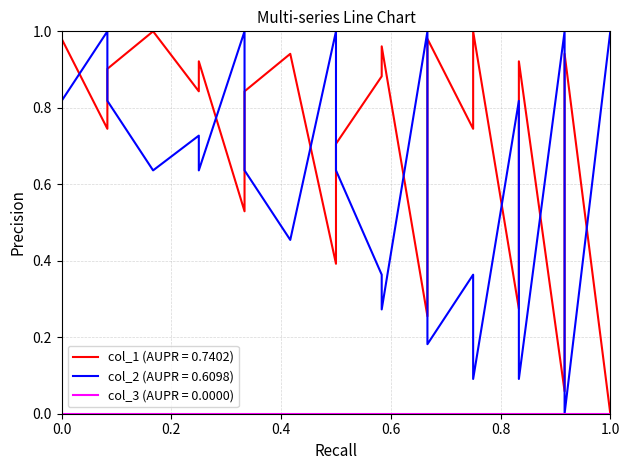

Is the value of col_2 at 32 greater than the value of col_1 at 0.4?

No